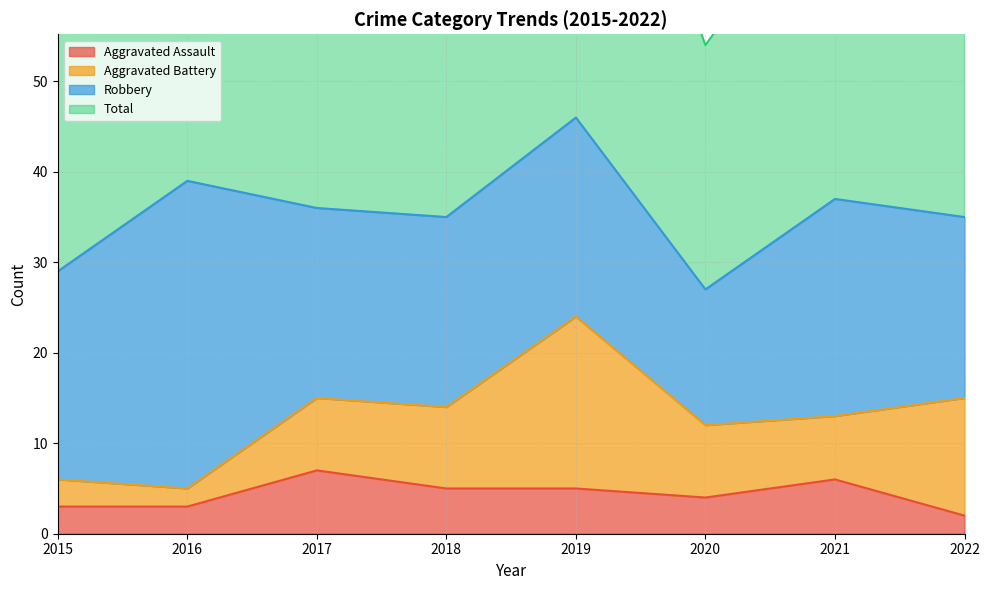

Which series has the widest spread of values?

Total